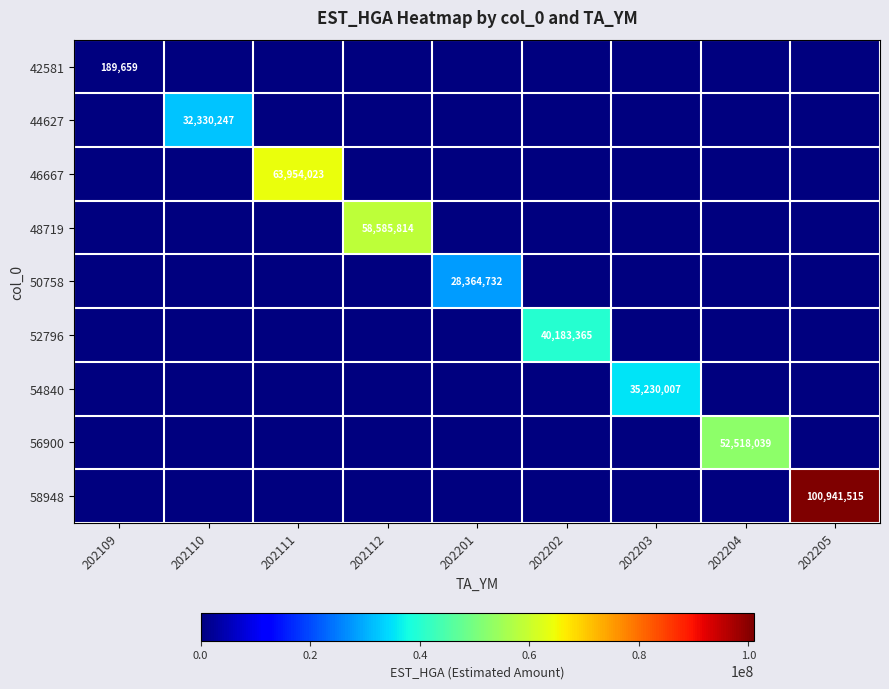

The value of 50758 at 202201 is 43771769. True or false?

False